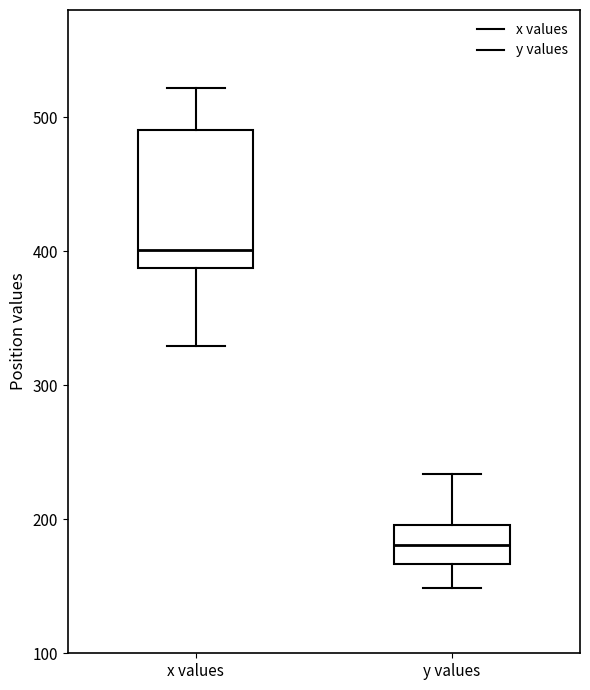

Which box's median line is the lowest?

y values